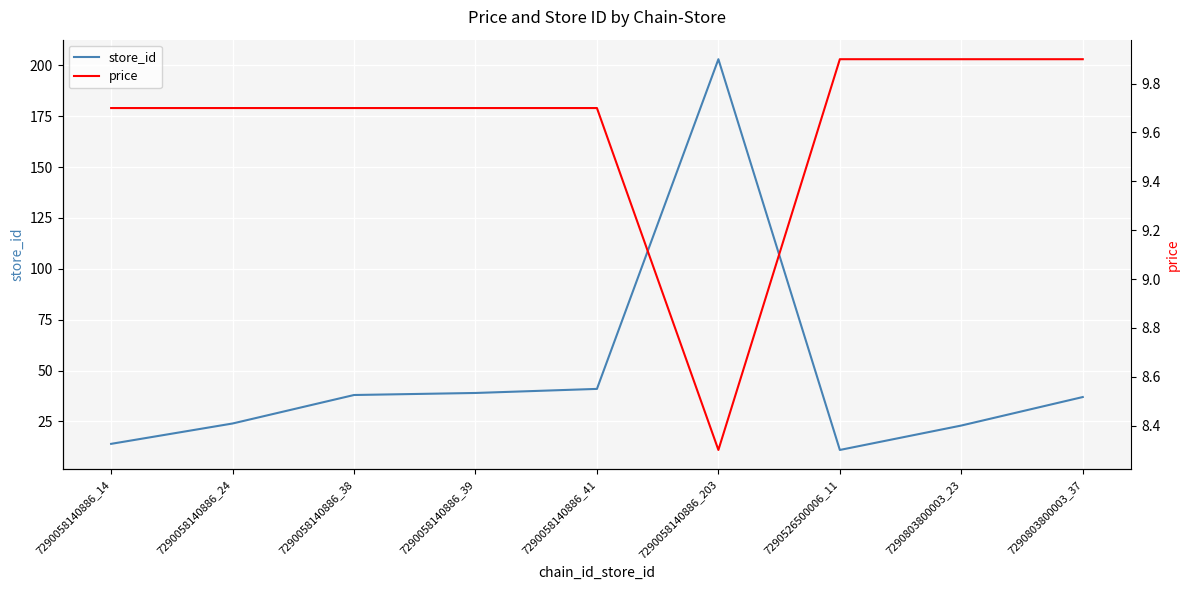

List the labels in order of price value, smallest first.

7290058140886_203, 7290058140886_14, 7290058140886_24, 7290058140886_38, 7290058140886_39, 7290058140886_41, 7290526500006_11, 7290803800003_23, 7290803800003_37